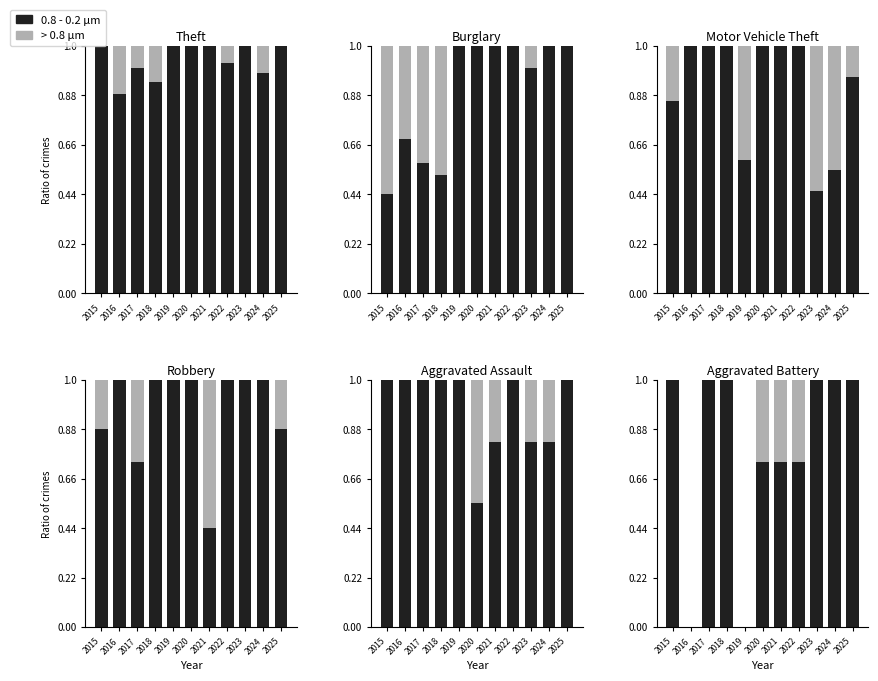

What is the sum of the 0.8 - 0.2 µm values at 2017 and 2019?

1.0